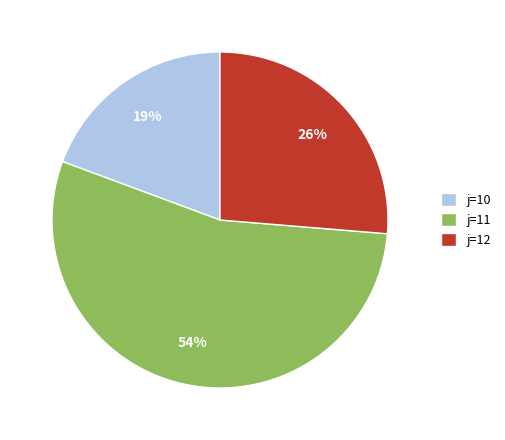

To the nearest percent, what is the difference between the largest and smallest slice percentages?

35%